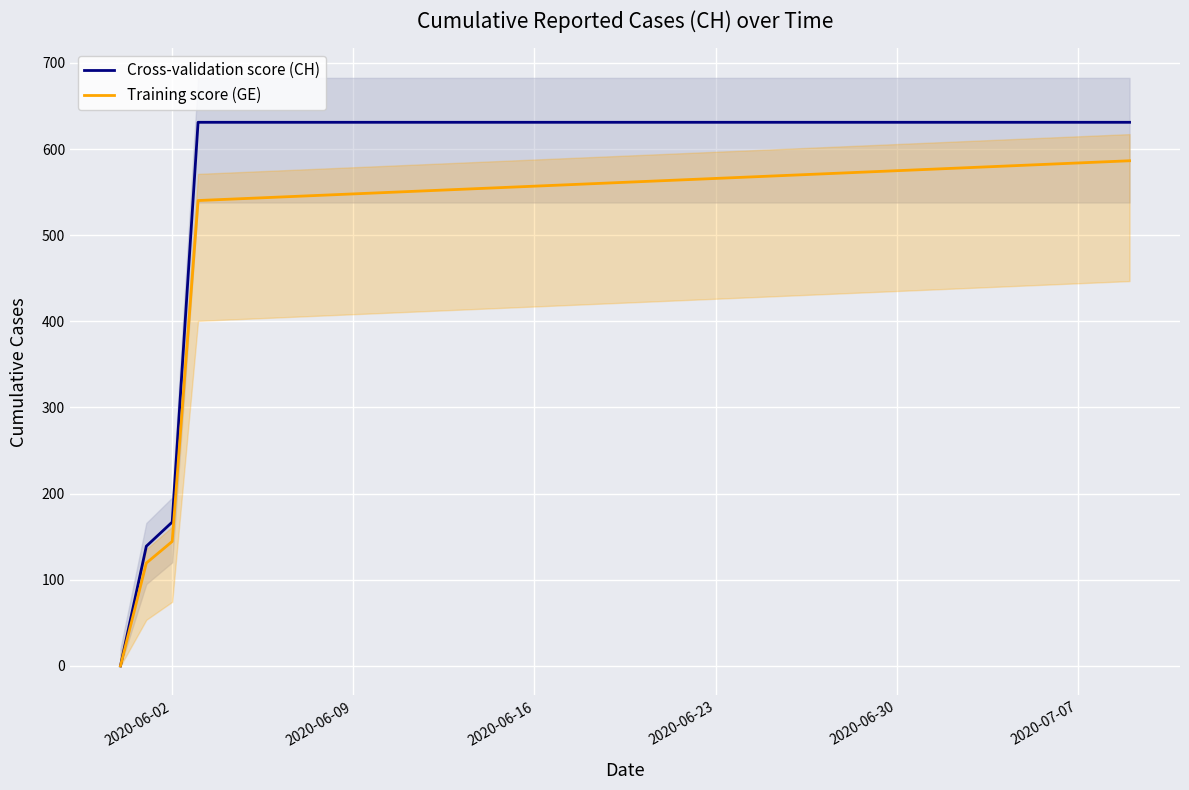

Reading right to left, what are all the values shown in this chart?

Cross-validation score (CH): 631.0	631.0	631.0	631.0	631.0	631.0	631.0	631.0	631.0	631.0	631.0	631.0	631.0	631.0	631.0	631.0	631.0	631.0	631.0	631.0	631.0	631.0	631.0	631.0	631.0	631.0	631.0	631.0	631.0	631.0	631.0	631.0	631.0	631.0	631.0	631.0	631.0	167.0	139.0	0.0
Training score (GE): 586.4	585.1	583.8	582.5	581.2	579.9	578.7	577.4	576.1	574.8	573.5	572.2	571.0	569.7	568.4	567.1	565.8	564.6	563.3	562.0	560.7	559.4	558.1	556.9	555.6	554.3	553.0	551.7	550.5	549.2	547.9	546.6	545.3	544.0	542.8	541.5	540.2	144.5	119.4	0.0